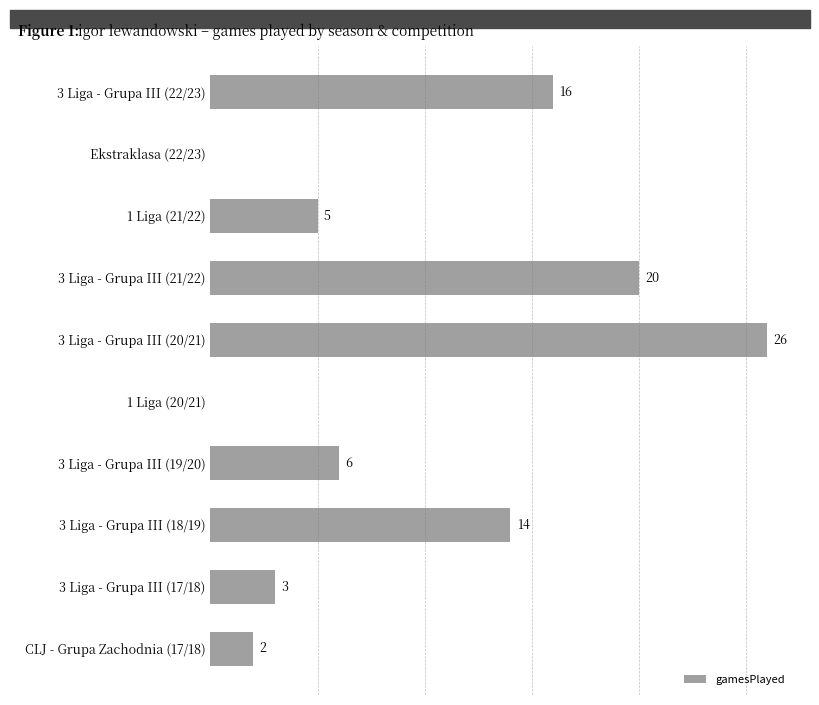

At which category does the chart reach its peak across all series?

3 Liga - Grupa III (20/21)